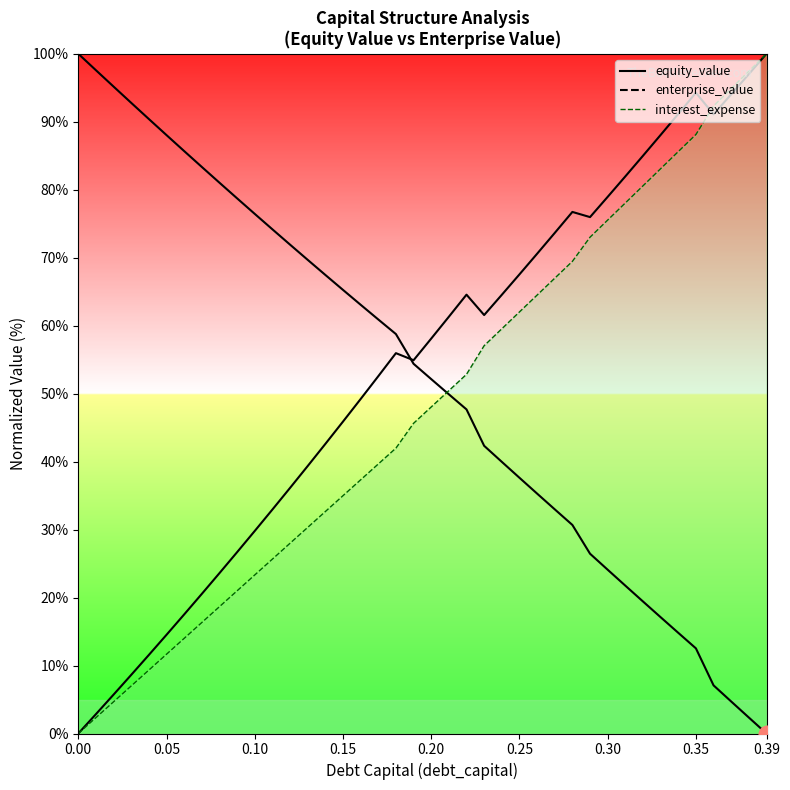

What is the total value across all series at 0.15?

111.1